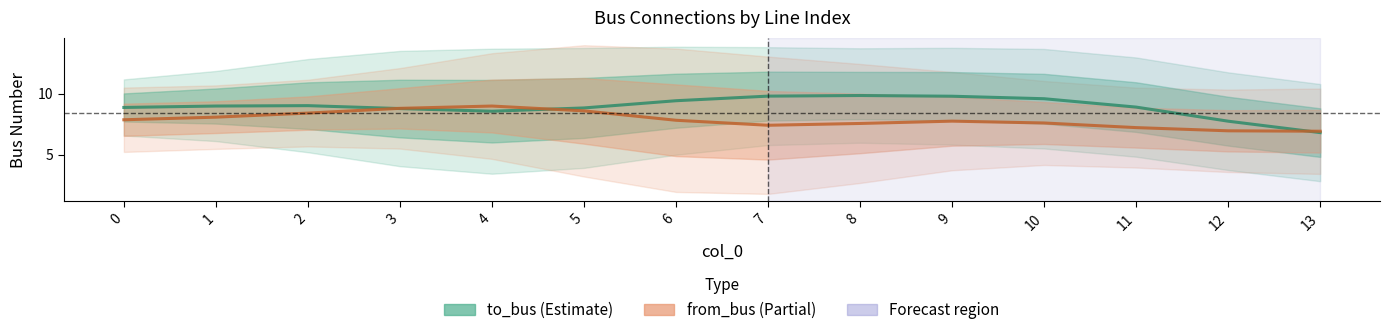

Is this an area chart (filled region under the line)?

No